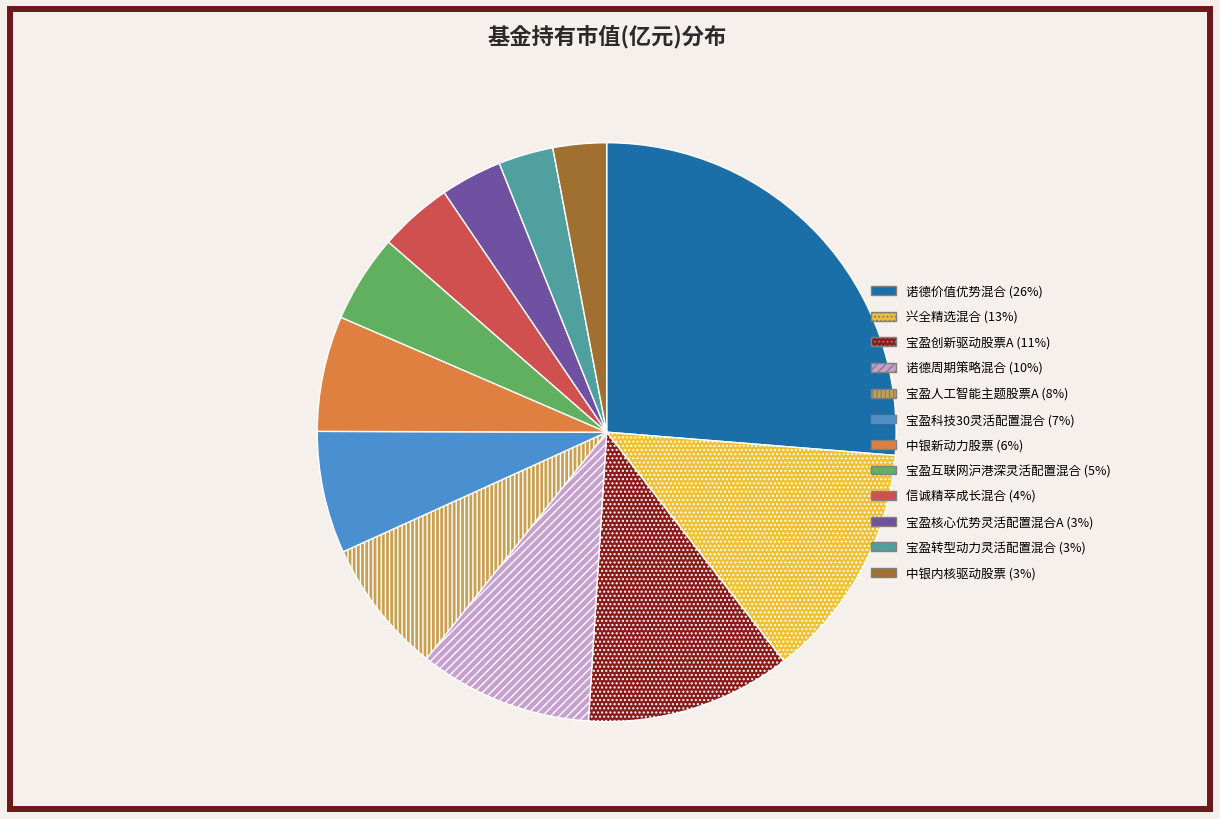

What is the largest slice in the pie chart?

诺德价值优势混合